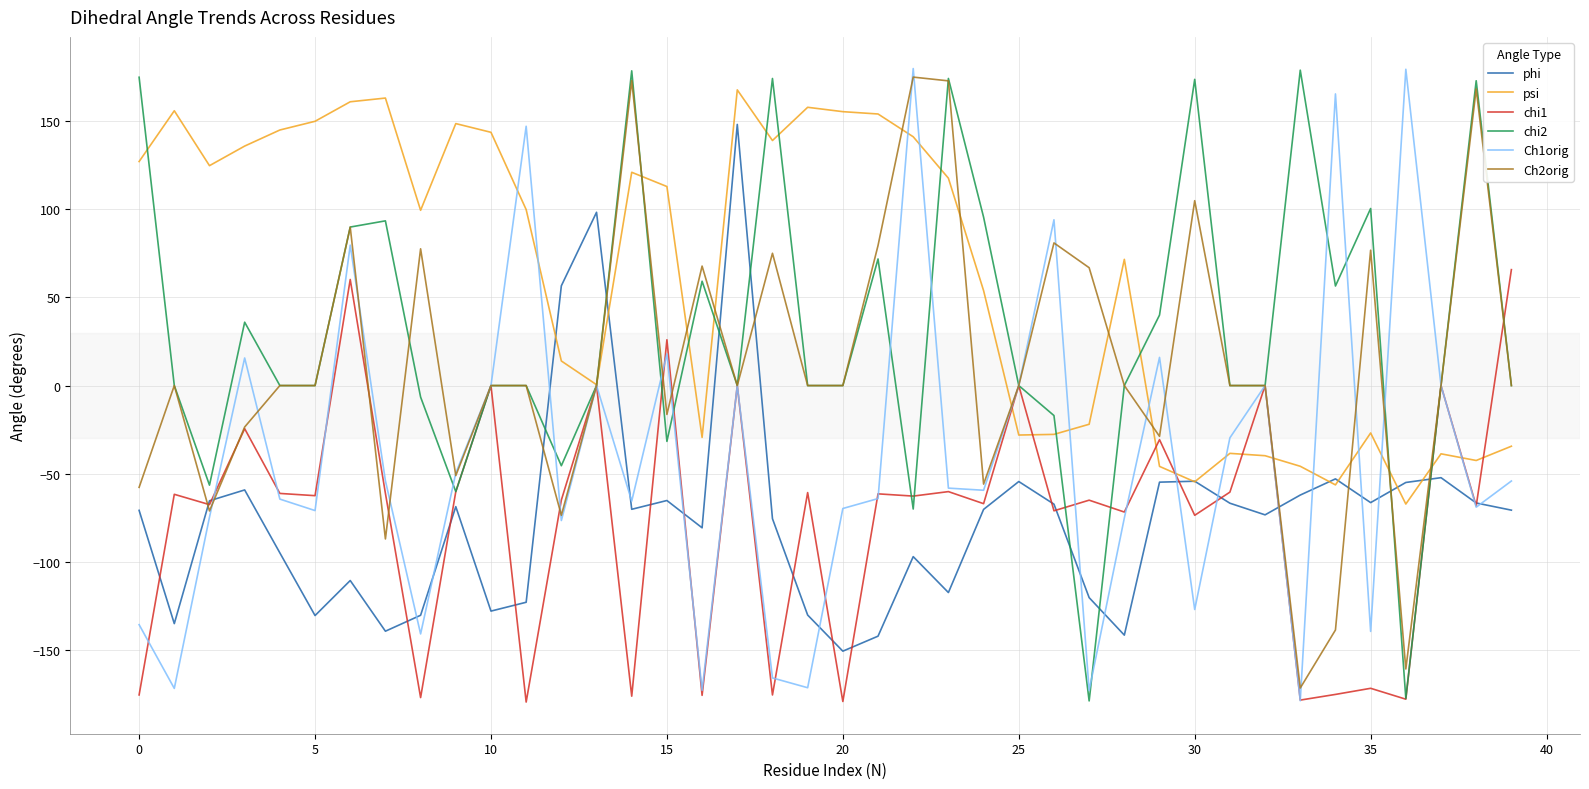

What is the lowest value of the psi series?

-67.2